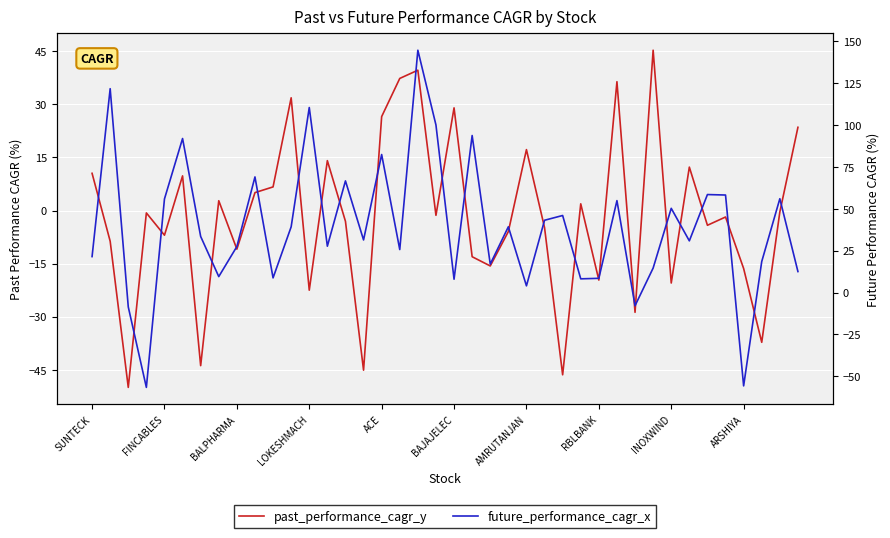

Between 28 and 37, which series saw the biggest shift?

past_performance_cagr_y